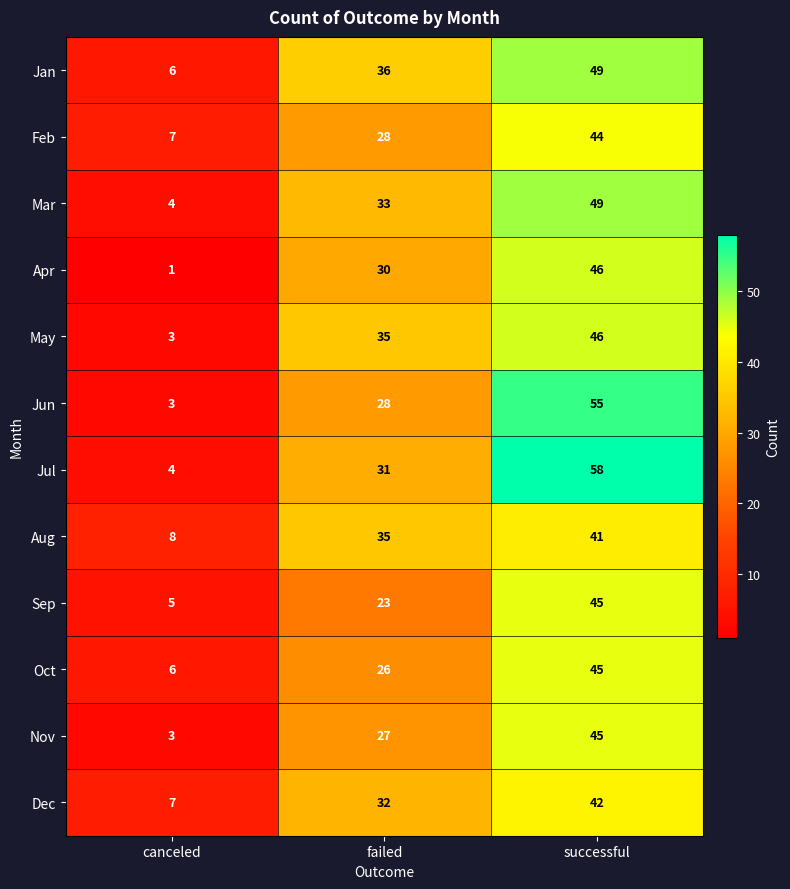

What is the spread (max minus min) of values at canceled?

7